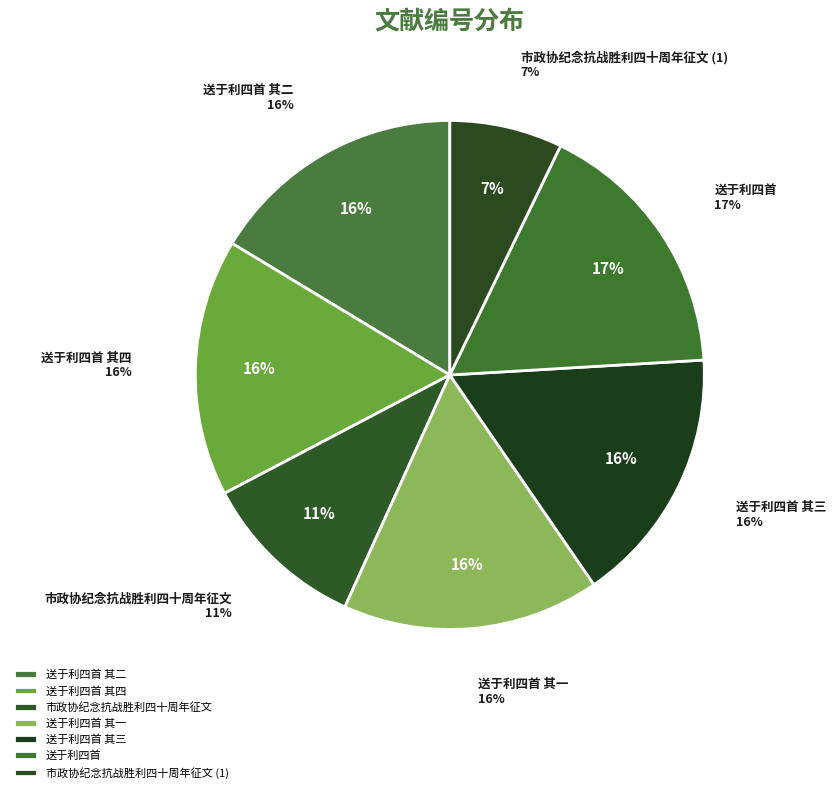

Count the number of slices in the pie.

7